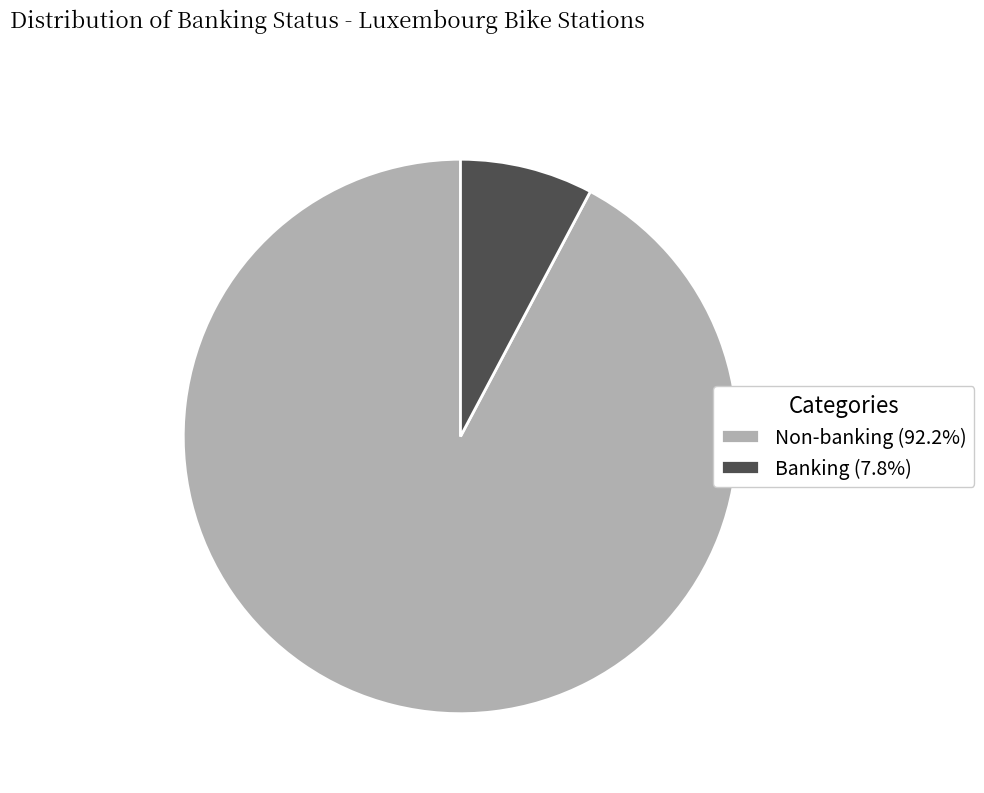

Does any single category account for the majority?

Yes